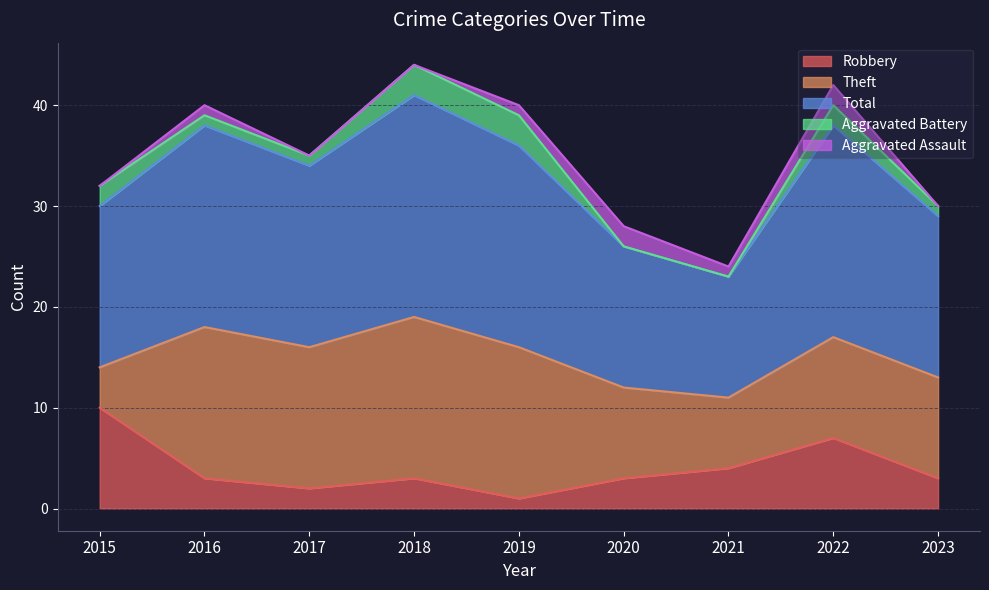

Is it true that Robbery equals 2 at 2018?

False